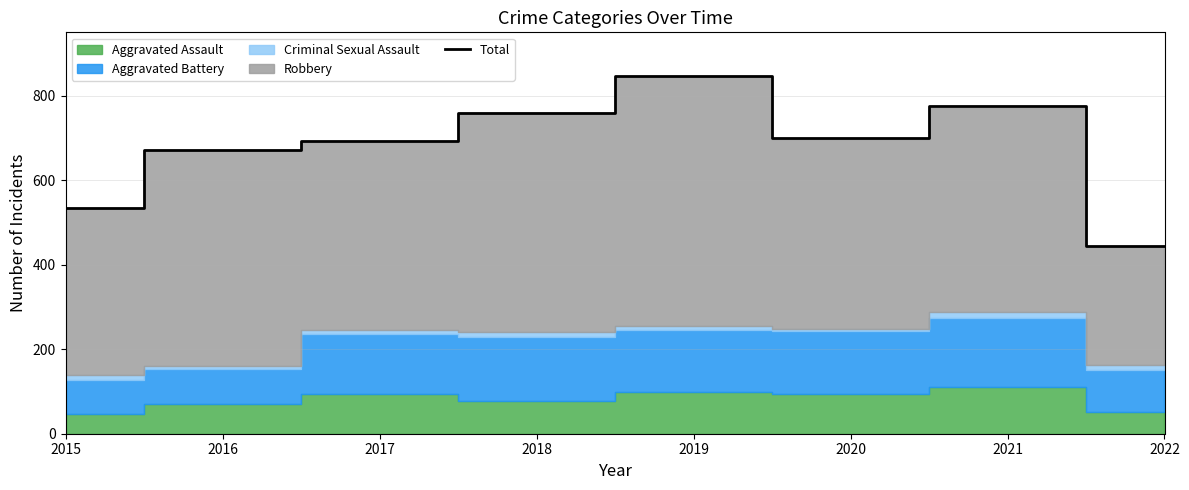

What is the difference between the second highest and second lowest values?

241